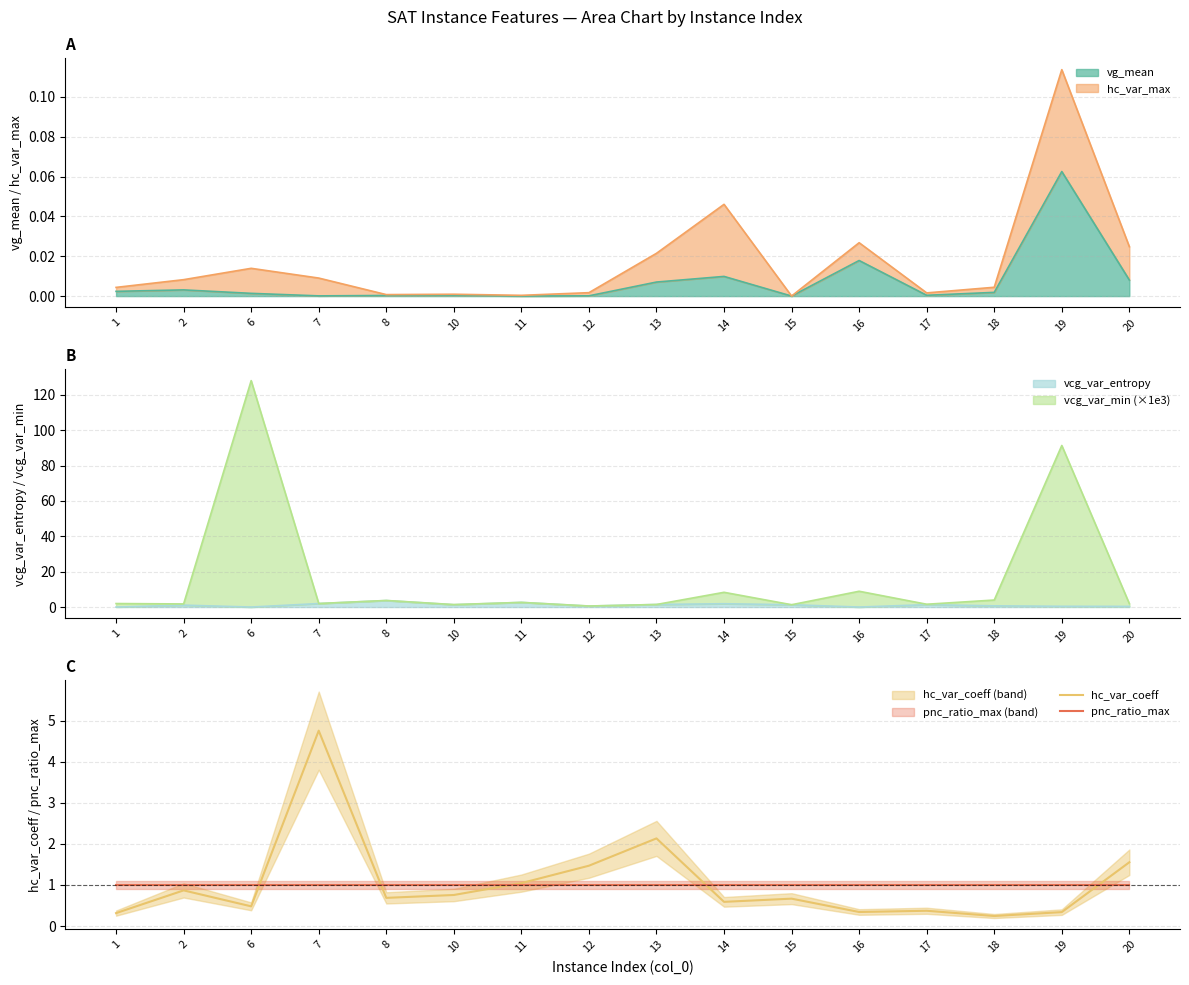

What is the spread (max minus min) of values at 16?

0.7